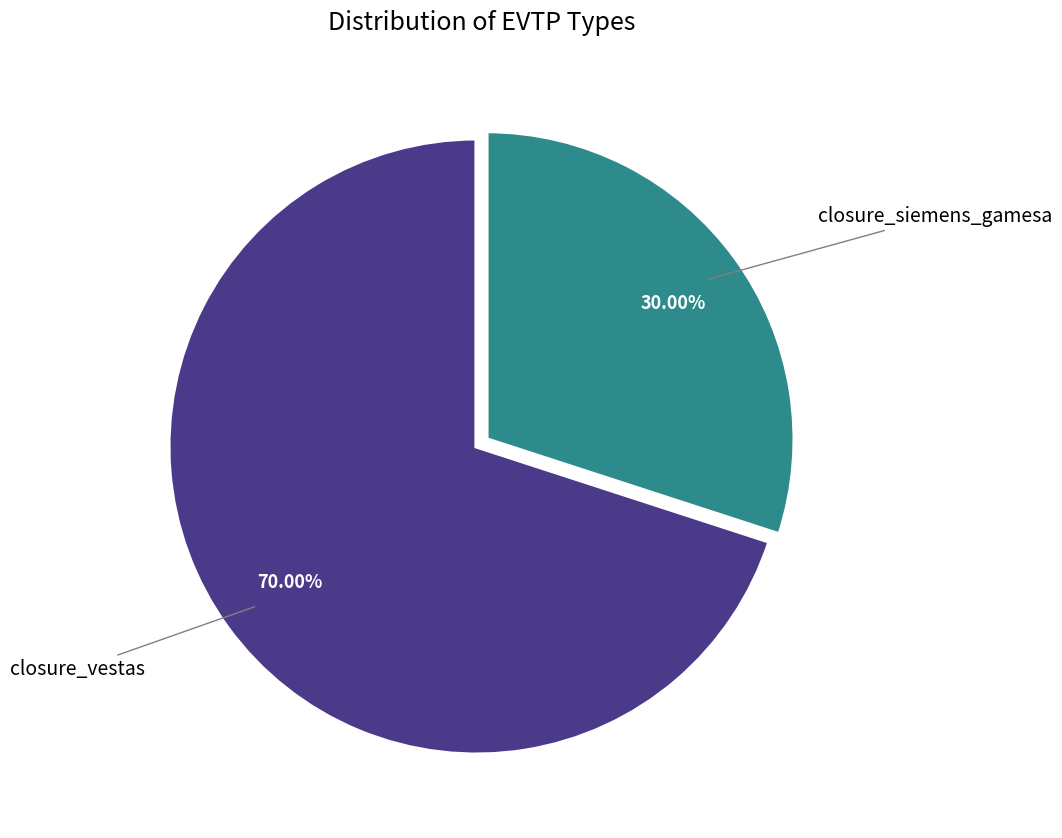

Combined, do closure_siemens_gamesa and closure_vestas account for over 50%?

Yes